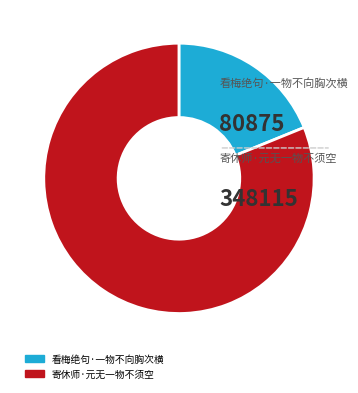

True or false: 看梅绝句·一物不向胸次横 accounts for 19% of the total.

True